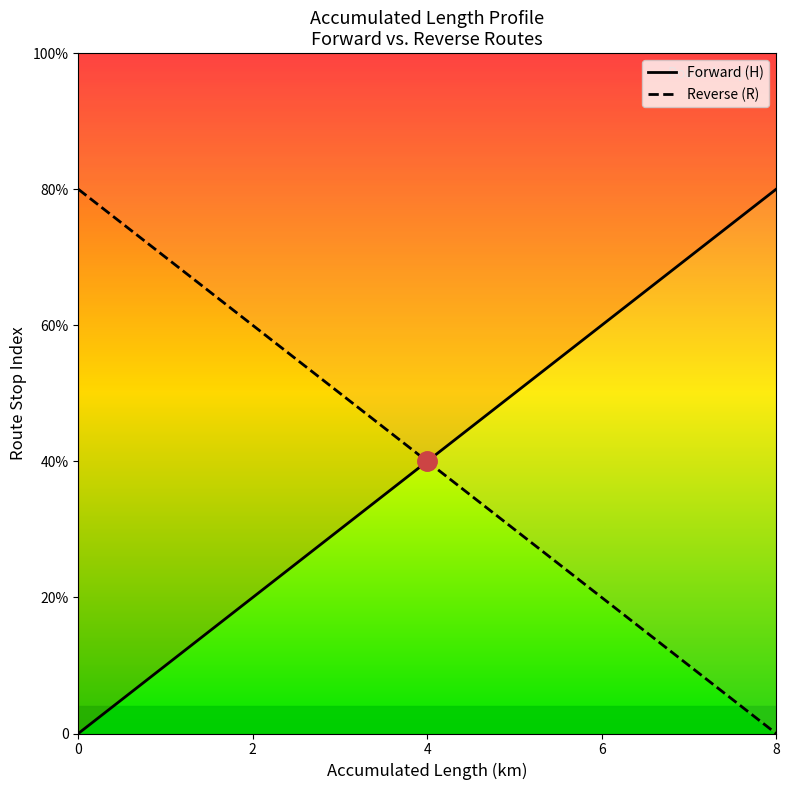

Reading left to right, extract all data points from this chart.

Forward (H): 0	2	4	6	8
Reverse (R): 8	6	4	2	0